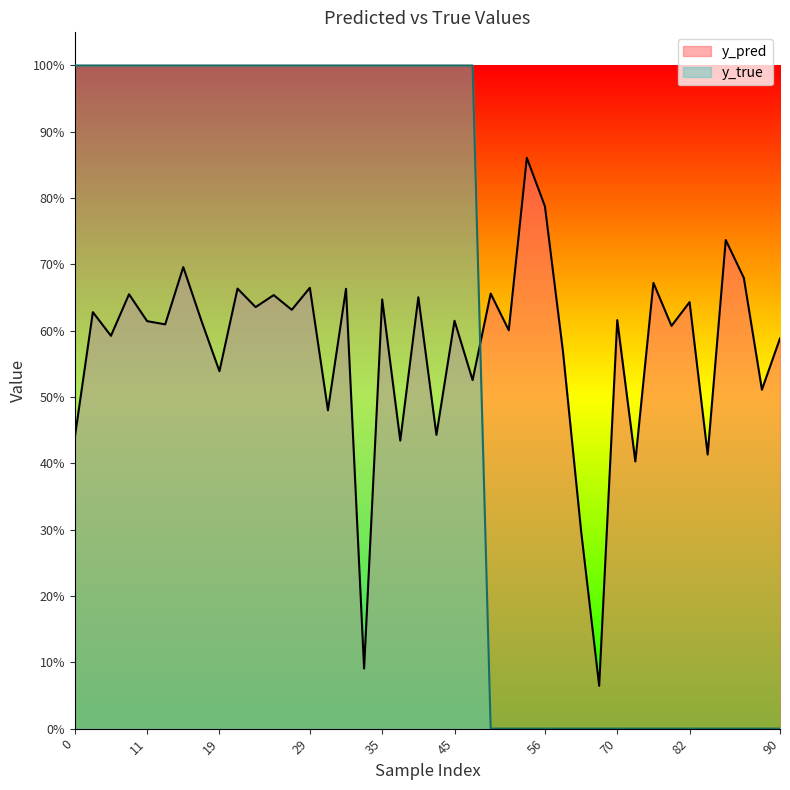

The value of y_pred at 40 is 0.2. True or false?

False